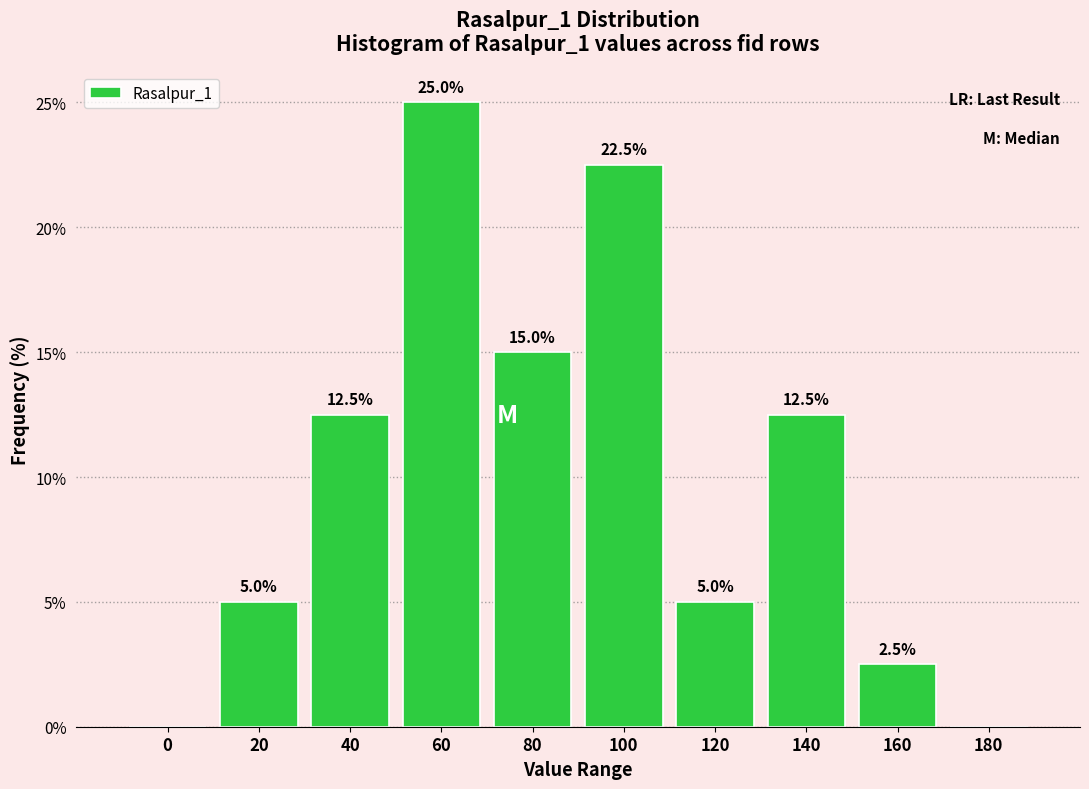

Reading left to right, what are all the values shown in this chart?

0=0.0	20=5.0	40=12.5	60=25.0	80=15.0	100=22.5	120=5.0	140=12.5	160=2.5	180=0.0